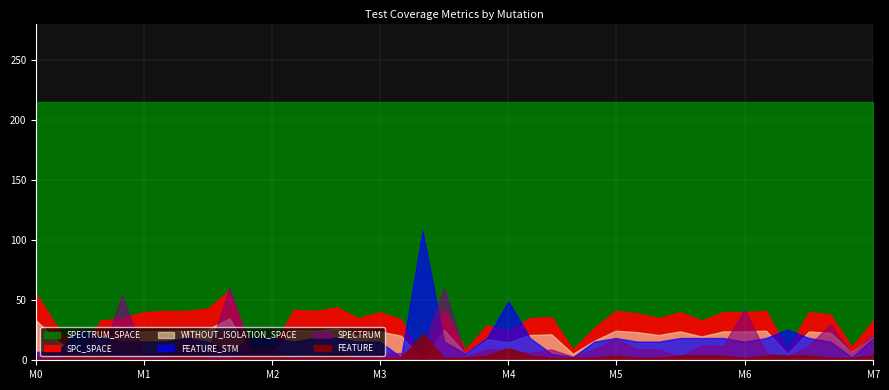

After their last crossing, which series has the higher values: FEATURE_STM or SPECTRUM?

FEATURE_STM